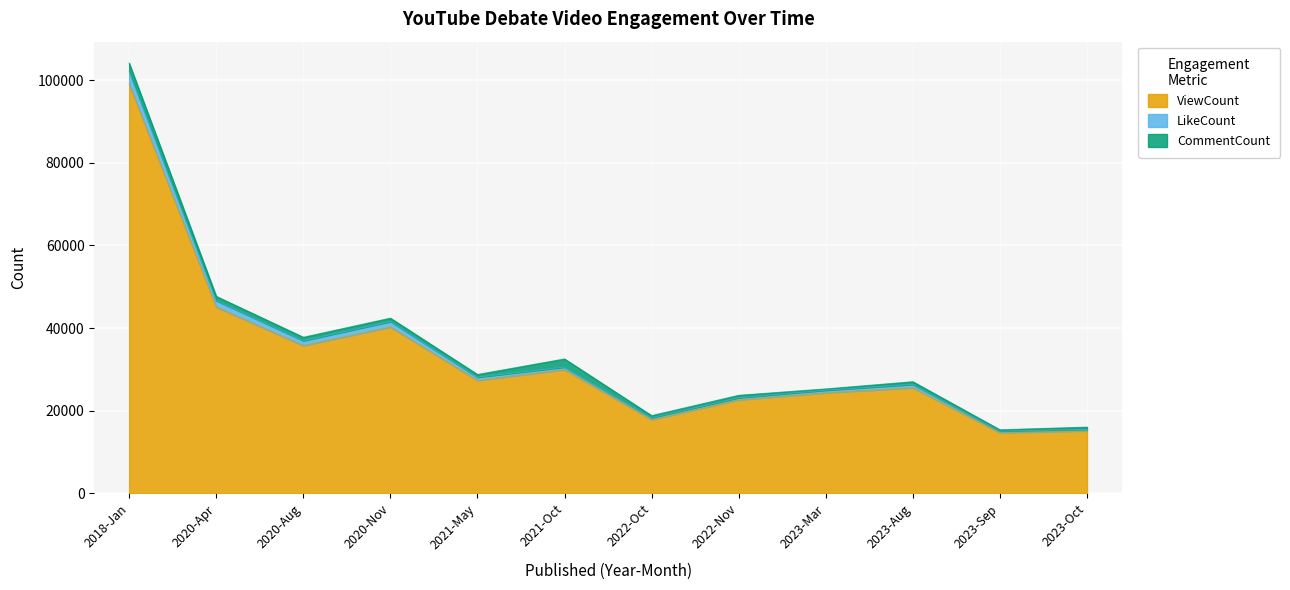

True or false: ViewCount has more than 2 points higher than both neighbors.

True